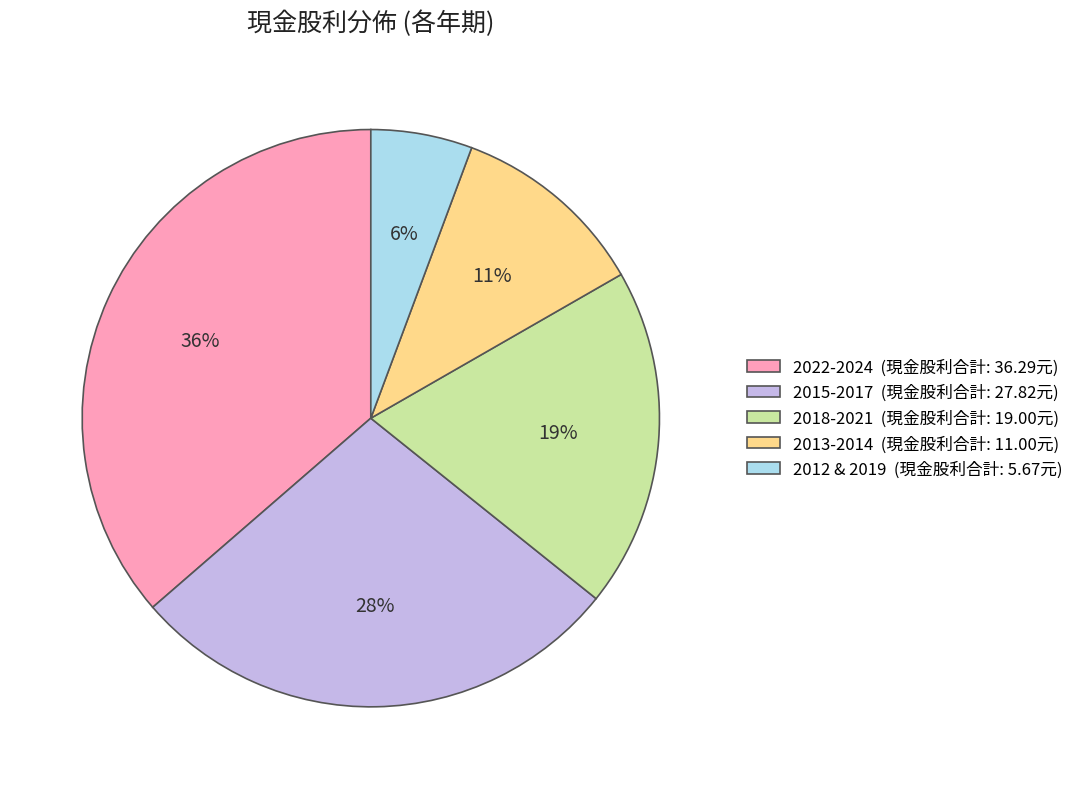

Is the sum of 2022-2024 (現金股利合計: 36.29元) and 2012 & 2019 (現金股利合計: 5.67元) greater than half?

No